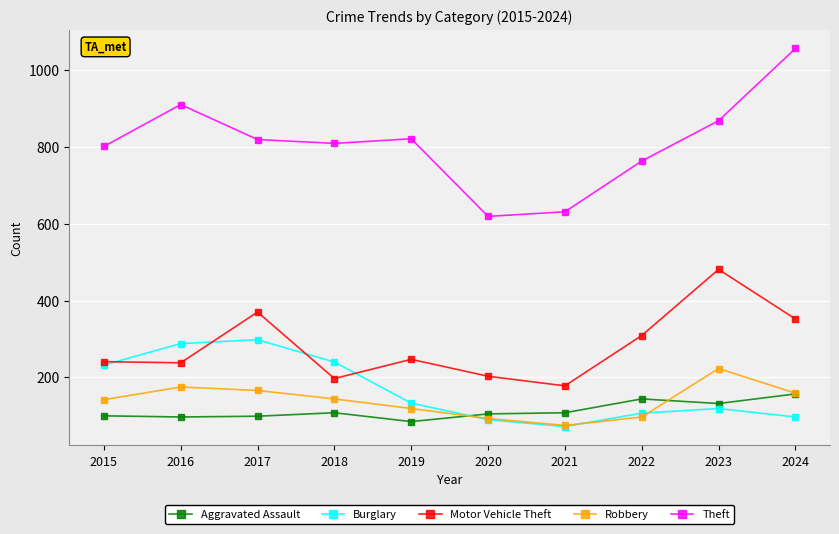

Does the chart display data point markers on the line(s)?

Yes